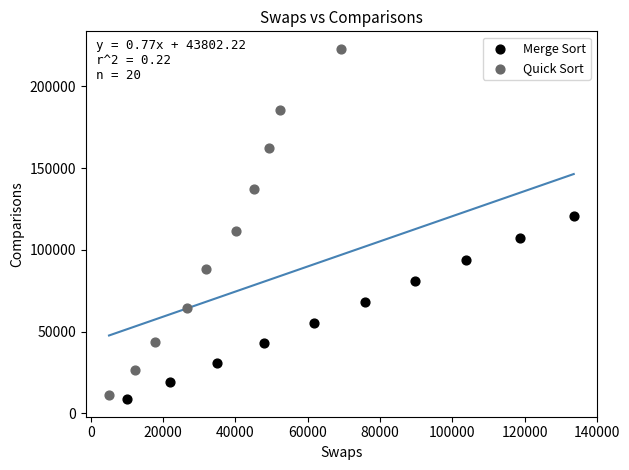

Which series has the largest Y range (max minus min)?

Quick Sort